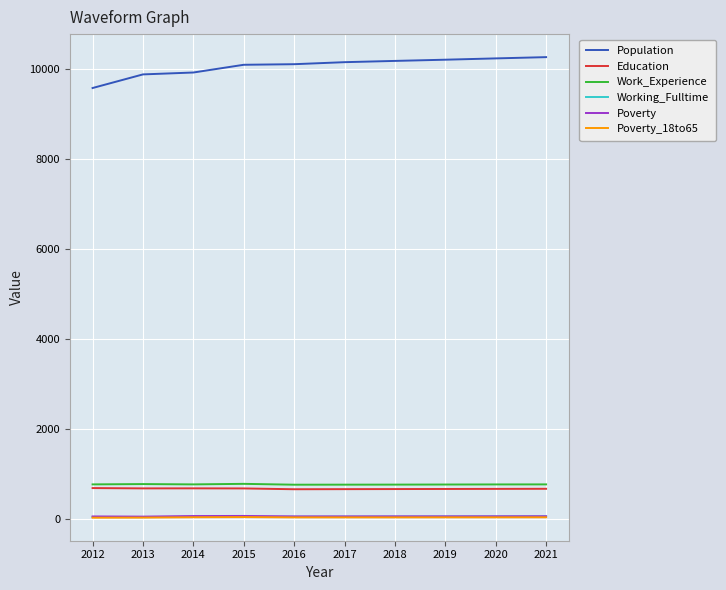

True or false: Education and Population cross at least once.

False